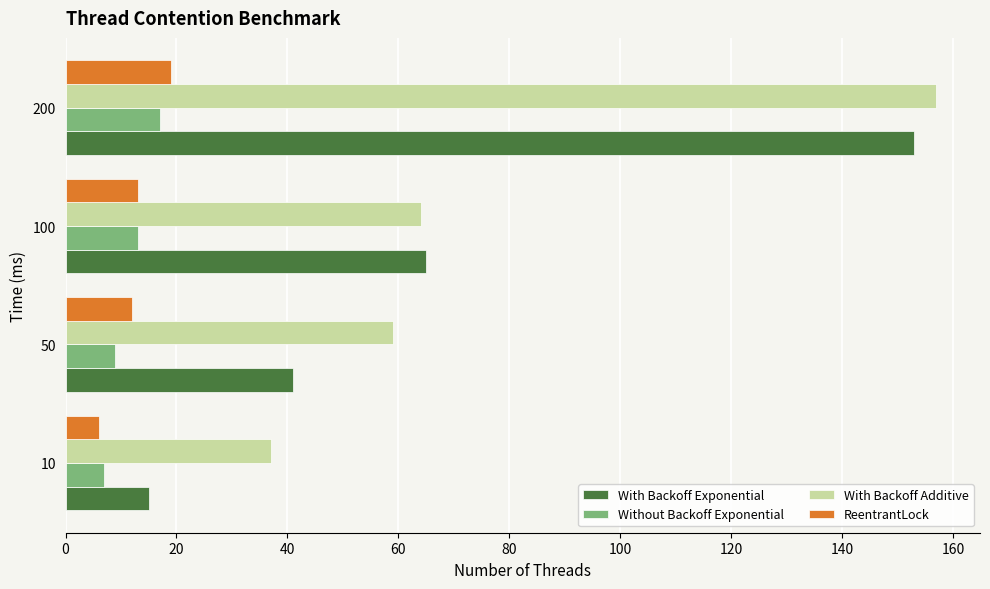

At which label is With Backoff Exponential closest to 84?

100